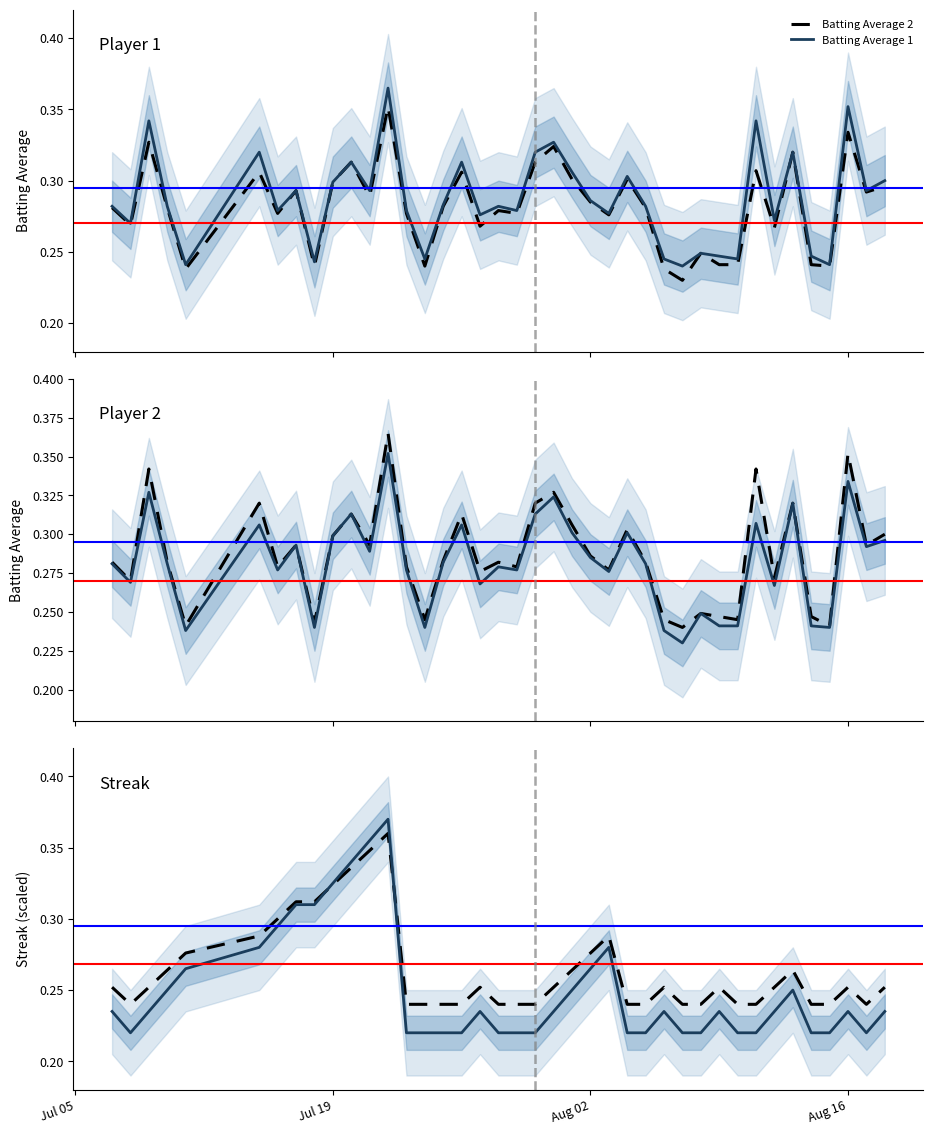

What is the difference between the maximum and minimum values in the Streak (alt) series?

0.1